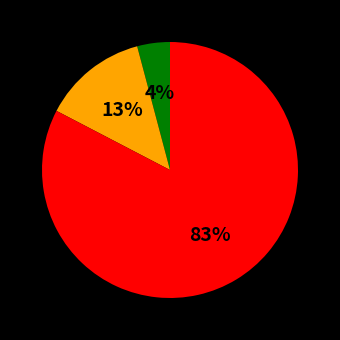

To the nearest percent, what is the average slice percentage?

33%